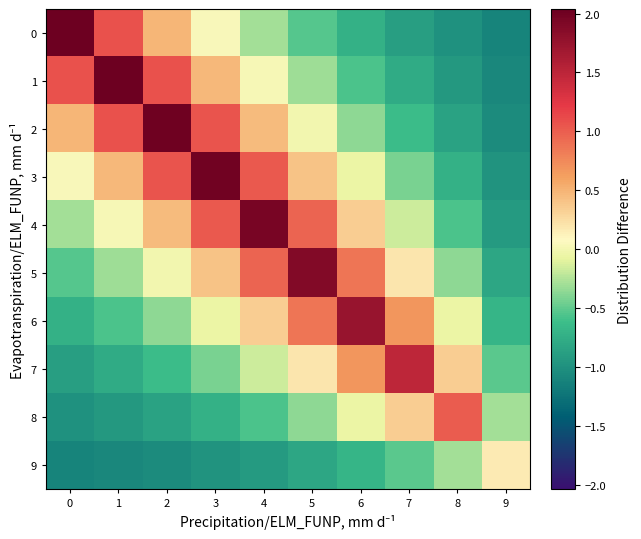

How many distinct data groups are displayed?

10